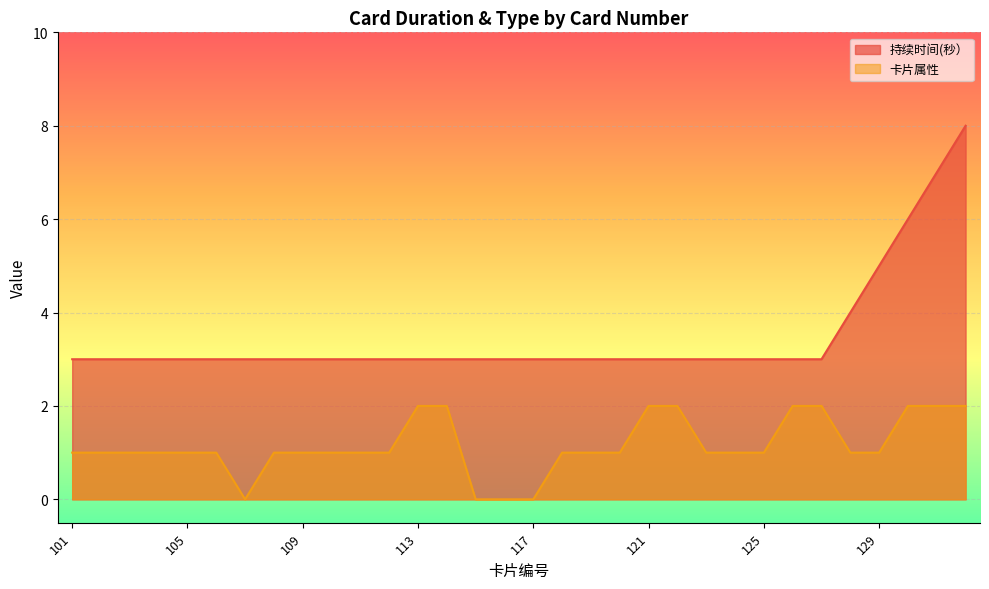

How many values in the 卡片属性 series are below 1?

4